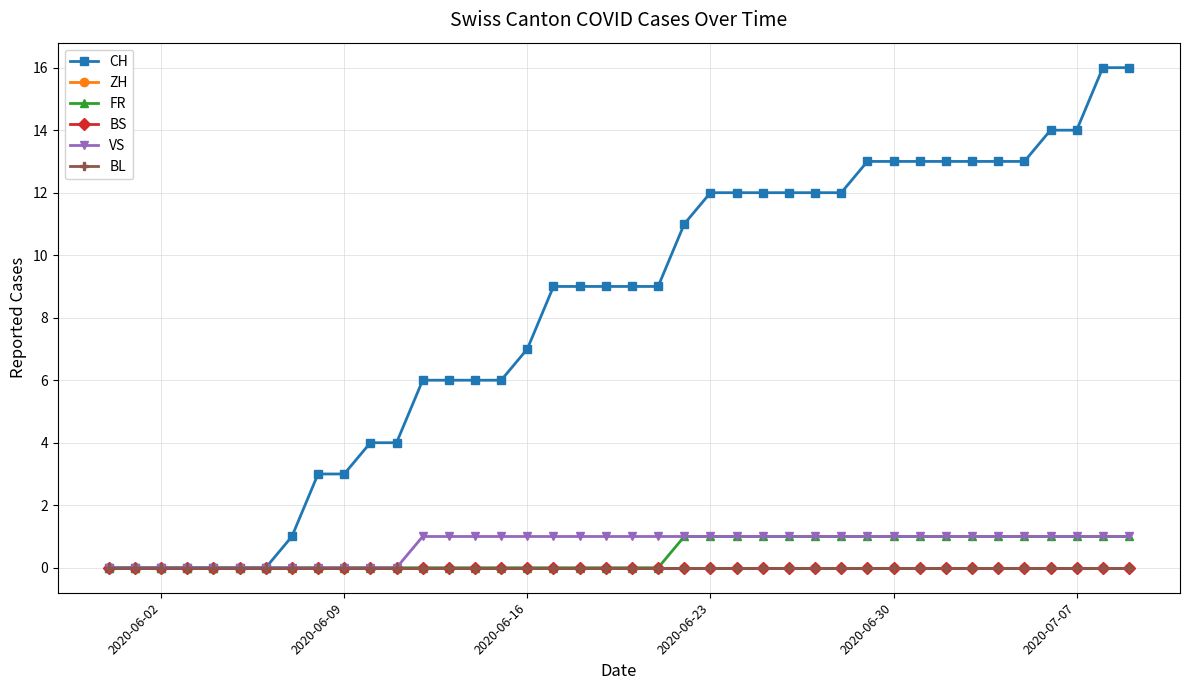

Does the chart display data point markers on the line(s)?

Yes